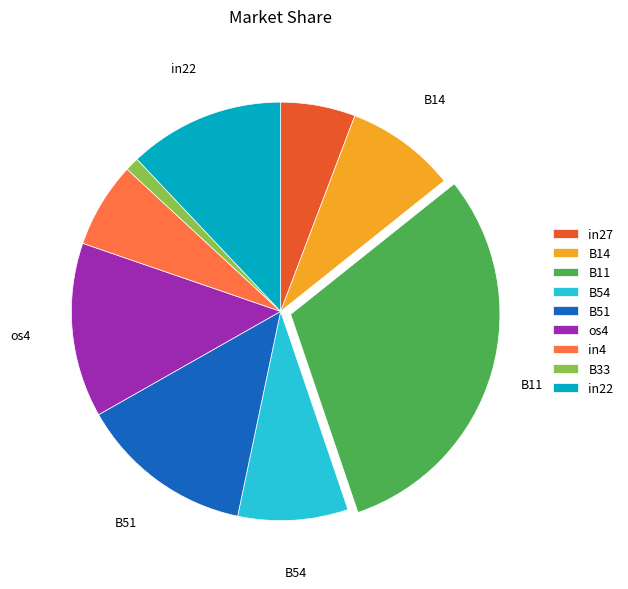

How many segments does this pie chart have?

9